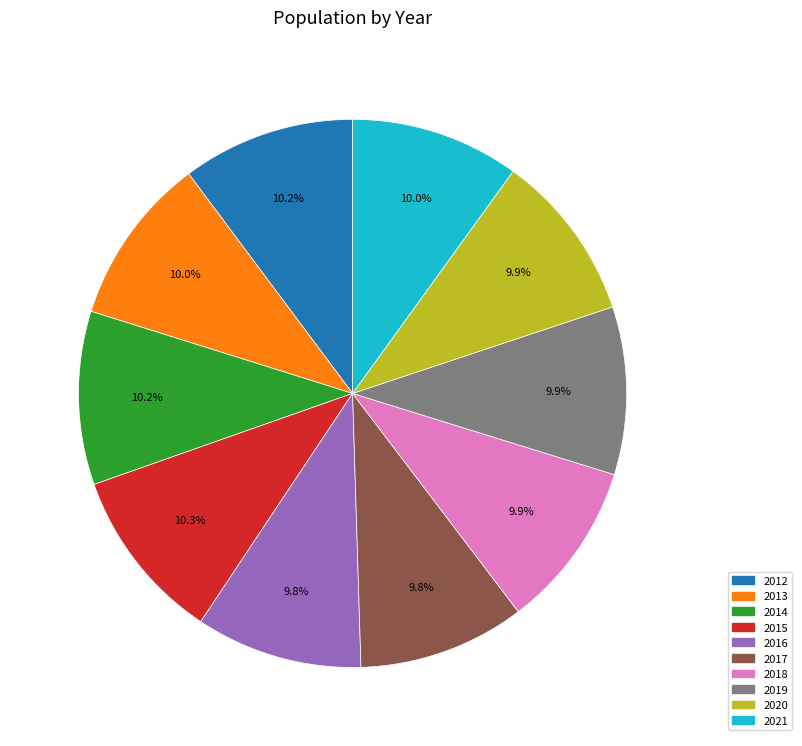

Is it true that 2016 is 18% of the pie?

False